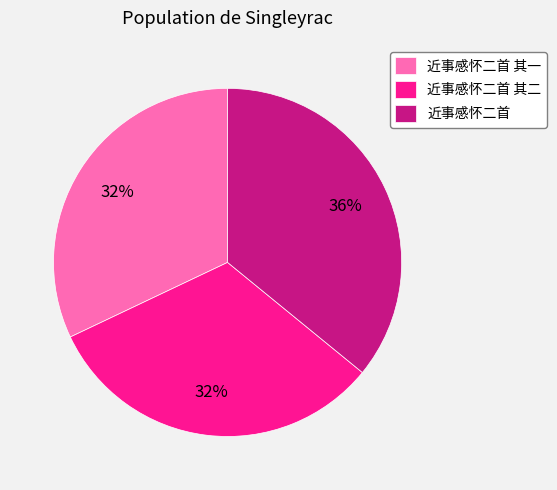

Approximately how many times larger is the value at 近事感怀二首 其一 compared to 近事感怀二首 其二?

1.0